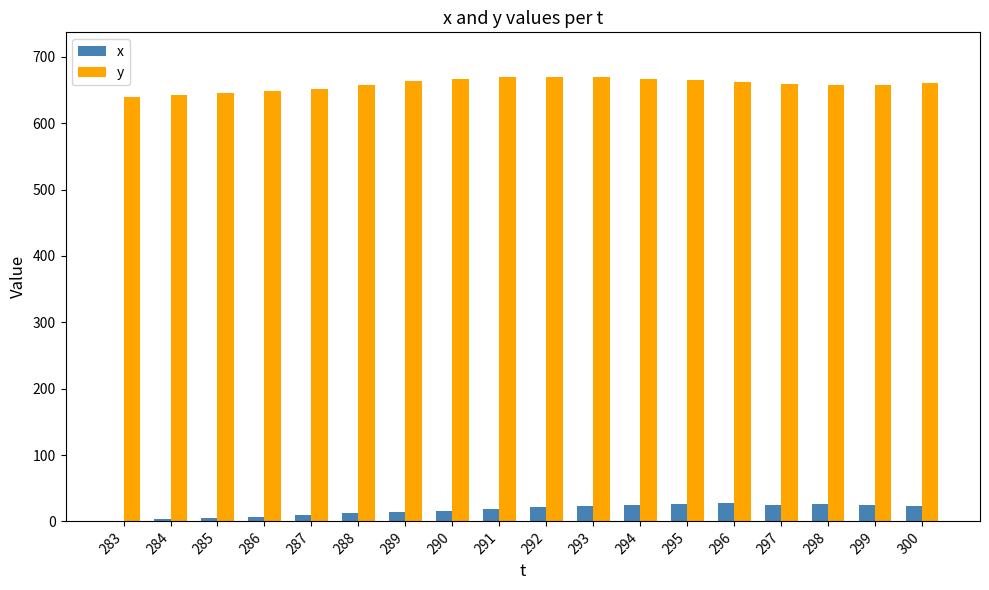

How many series are shown in this chart?

2